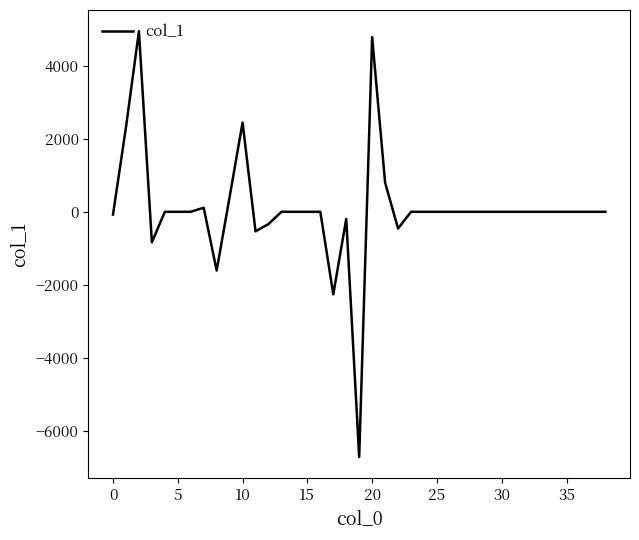

What is the greatest value displayed?

4937.8